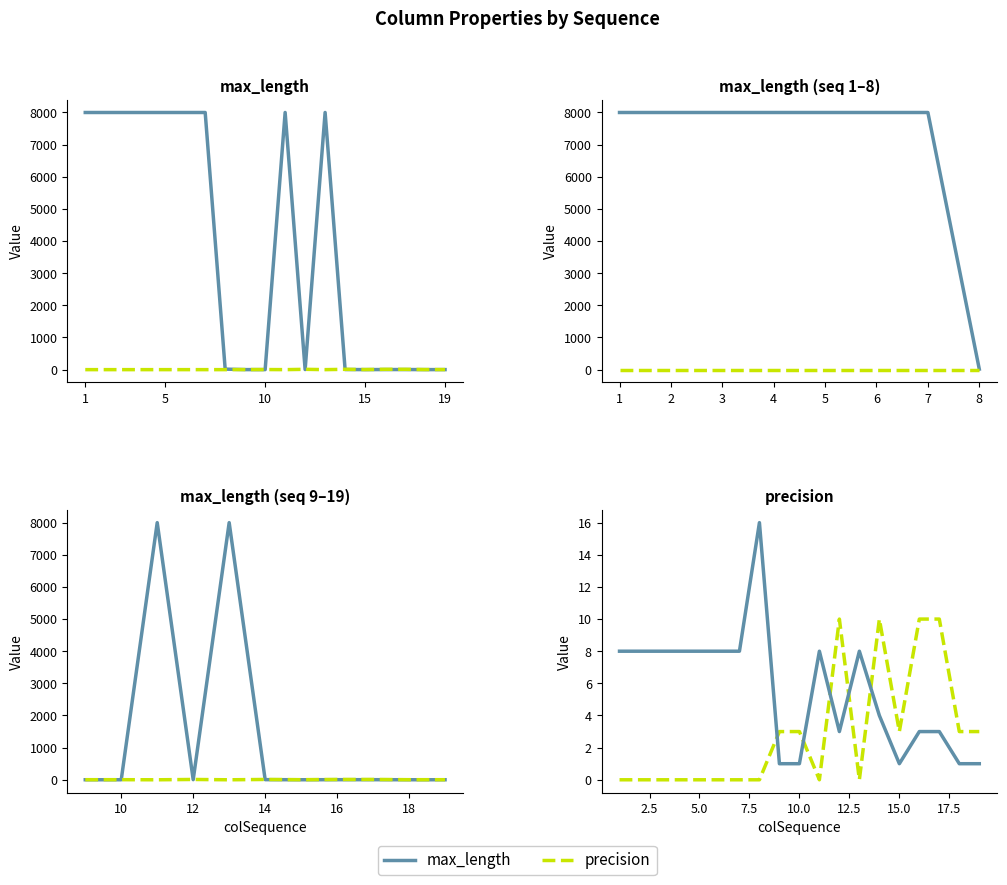

Rank the series at 7 from lowest to highest value.

precision, max_length